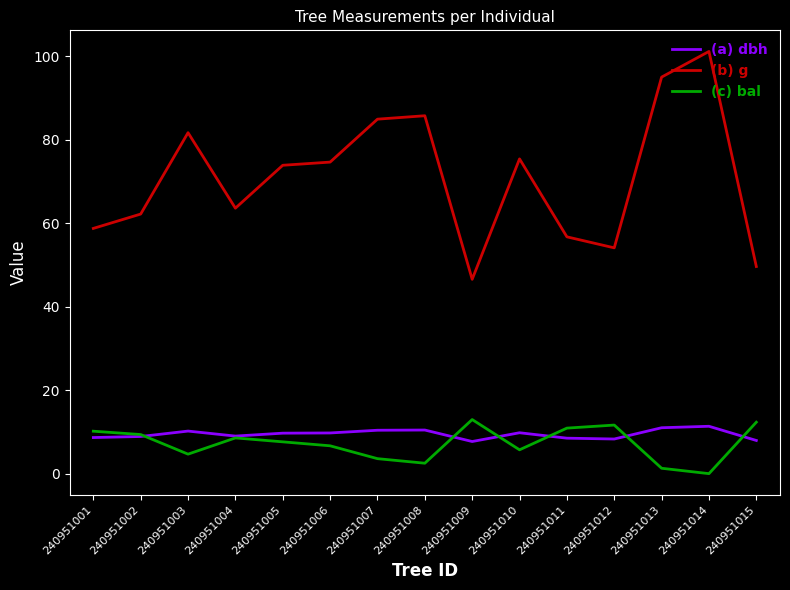

What are all the series names shown in the legend?

(a) dbh, (b) g, (c) bal